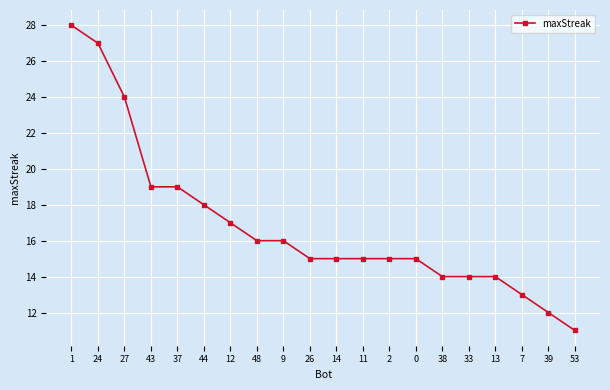

The value at 37 is 19. True or false?

True